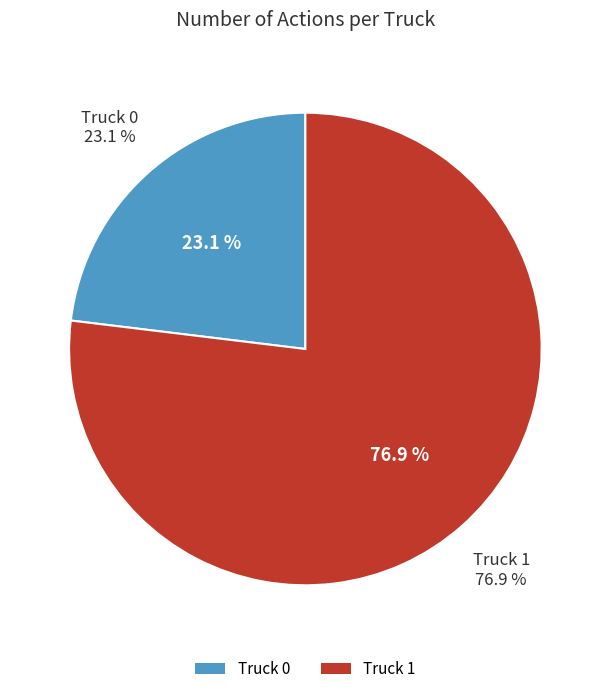

To the nearest percent, what is the difference between the largest and smallest slice percentages?

54%